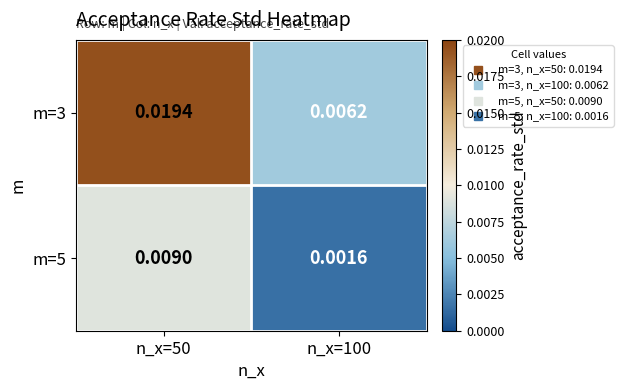

At which category is the sum across all series the highest?

n_x=50